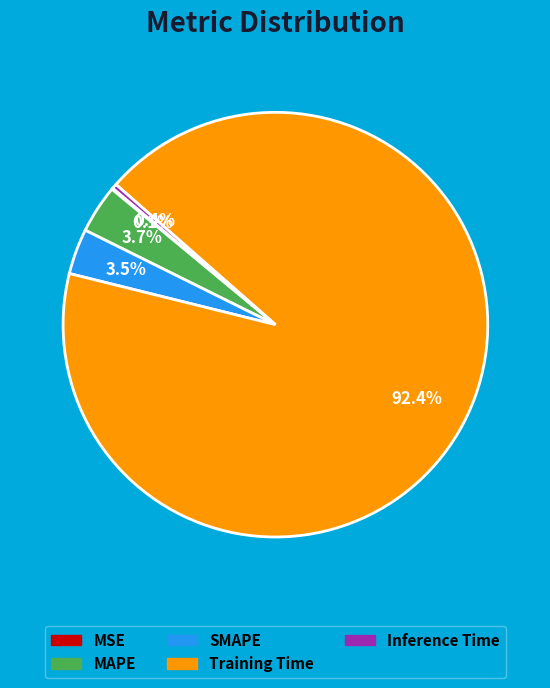

Does Training Time represent more than half of the total?

Yes